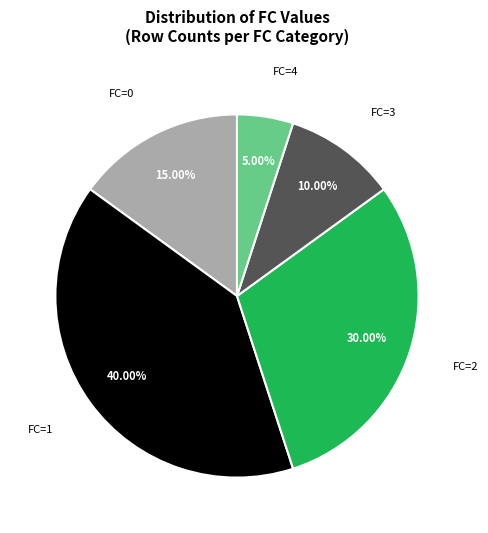

How many segments does this pie chart have?

5